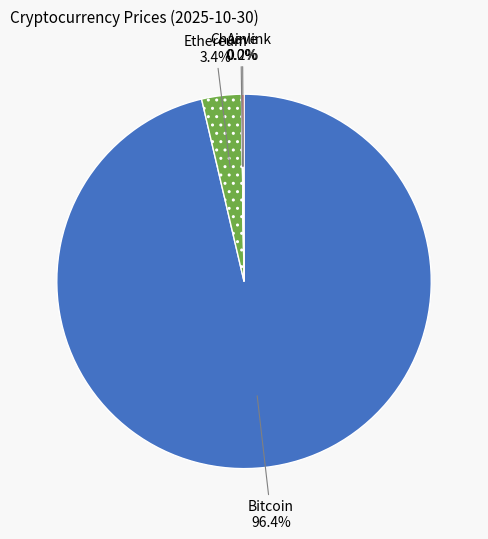

Which slice is the largest?

Bitcoin